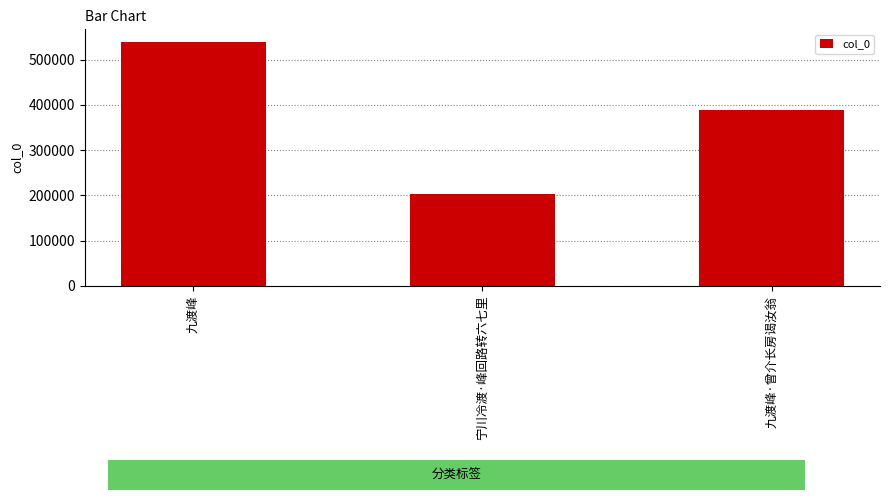

How many data points are less than 390026?

1